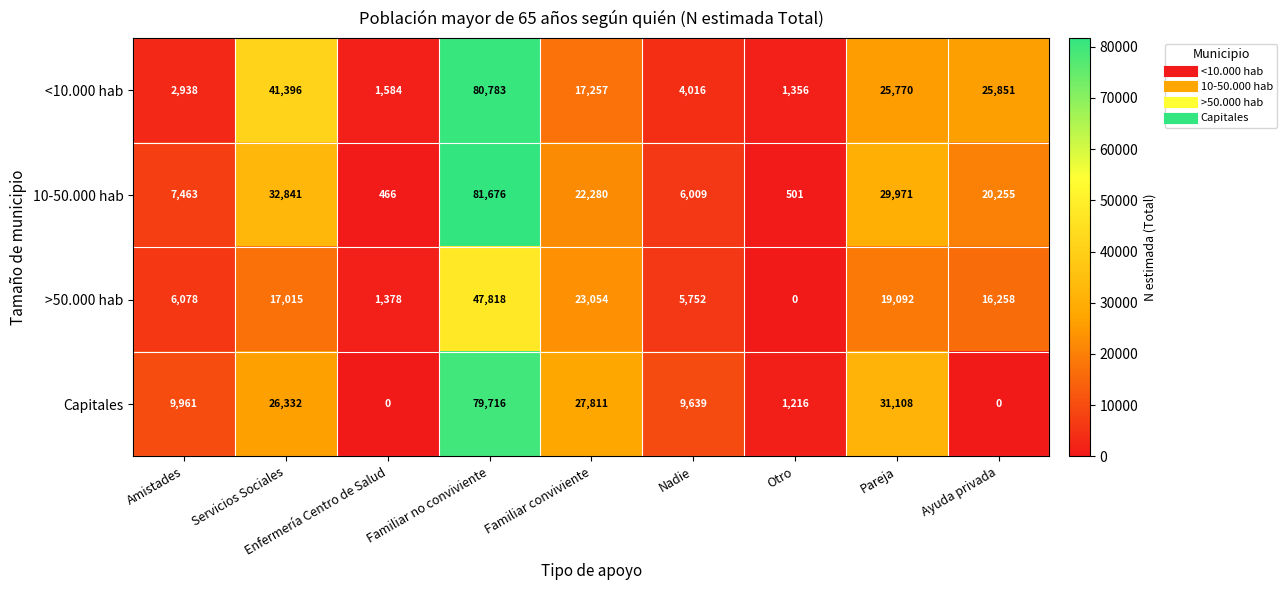

What is the difference between the second highest and second lowest values in the Capitales series?

31108